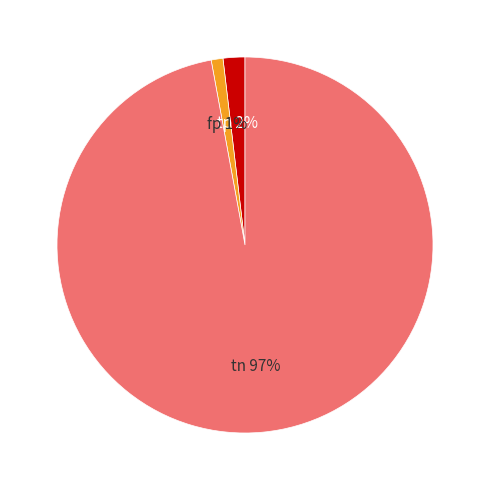

To the nearest percent, what is the average slice percentage?

33%